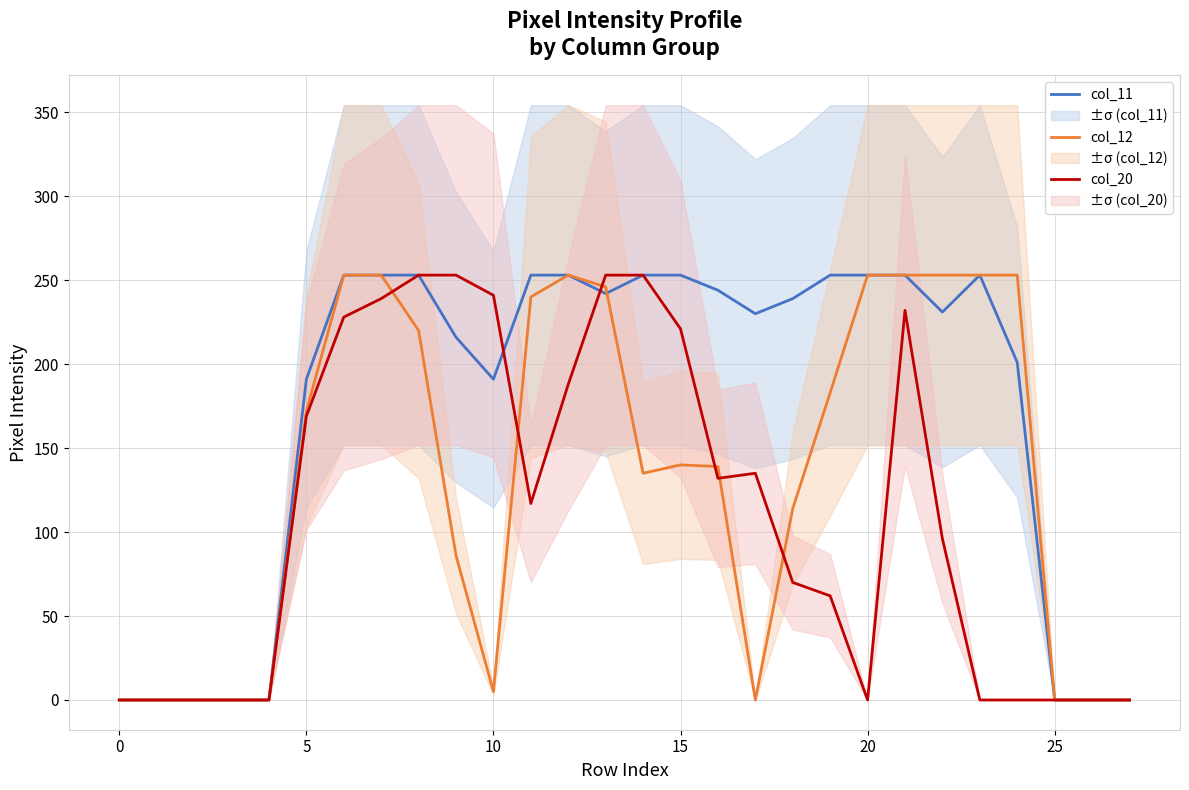

The value of col_11 at 0 is 119. True or false?

False